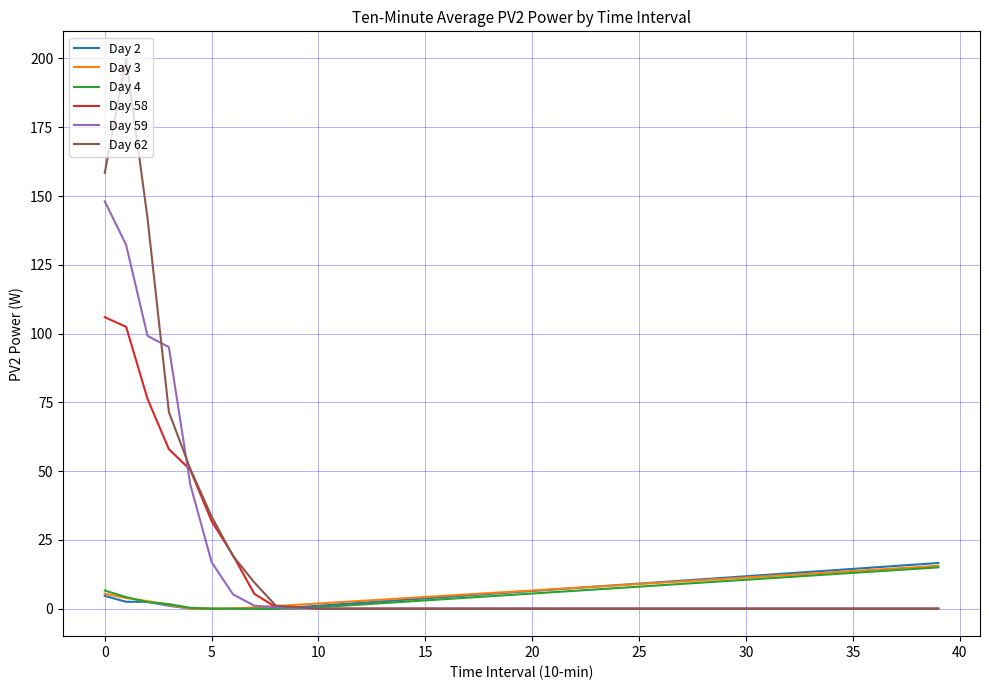

What is the maximum value shown in the chart?

199.9